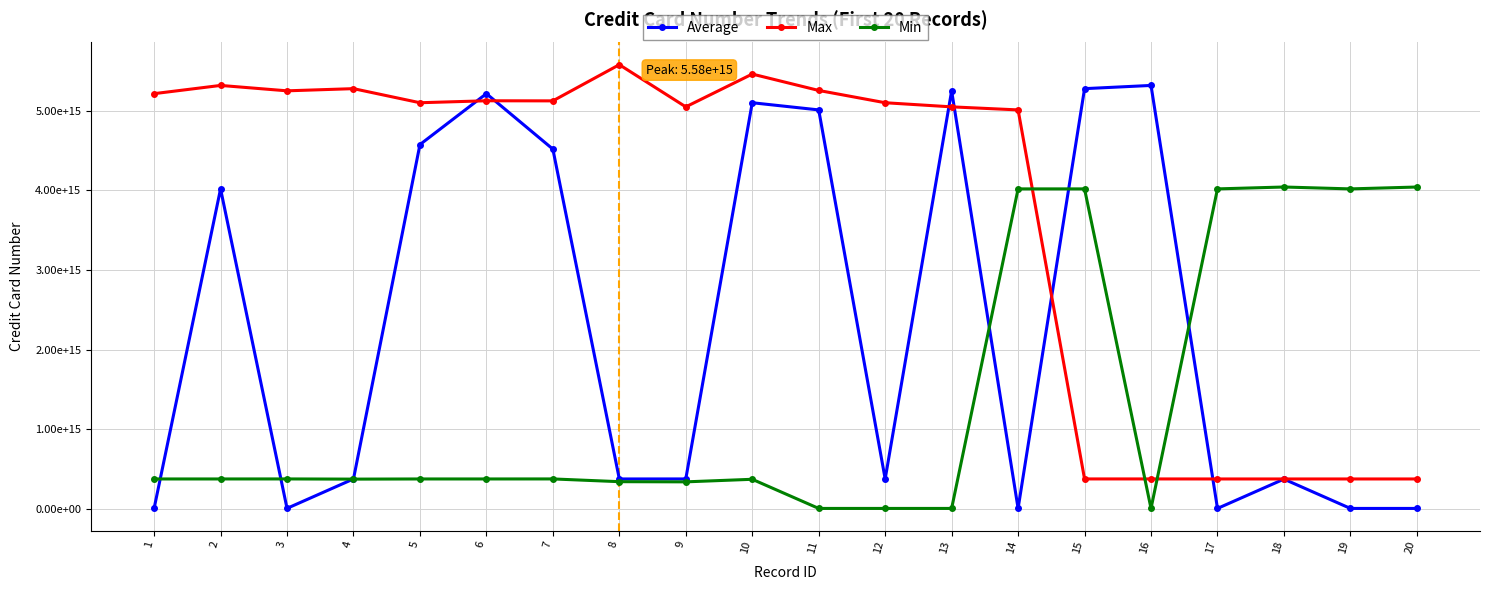

True or false: Average and Min intersect in this chart.

True